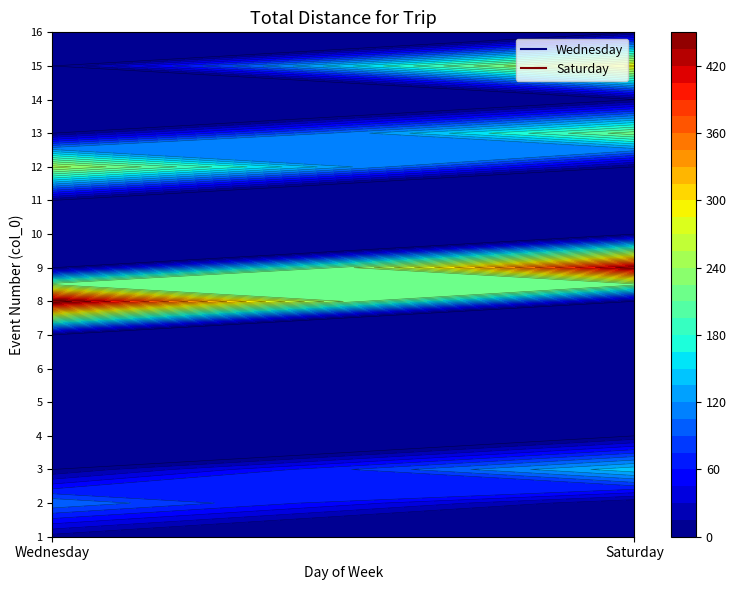

At how many categories does at least one series exceed 363?

2